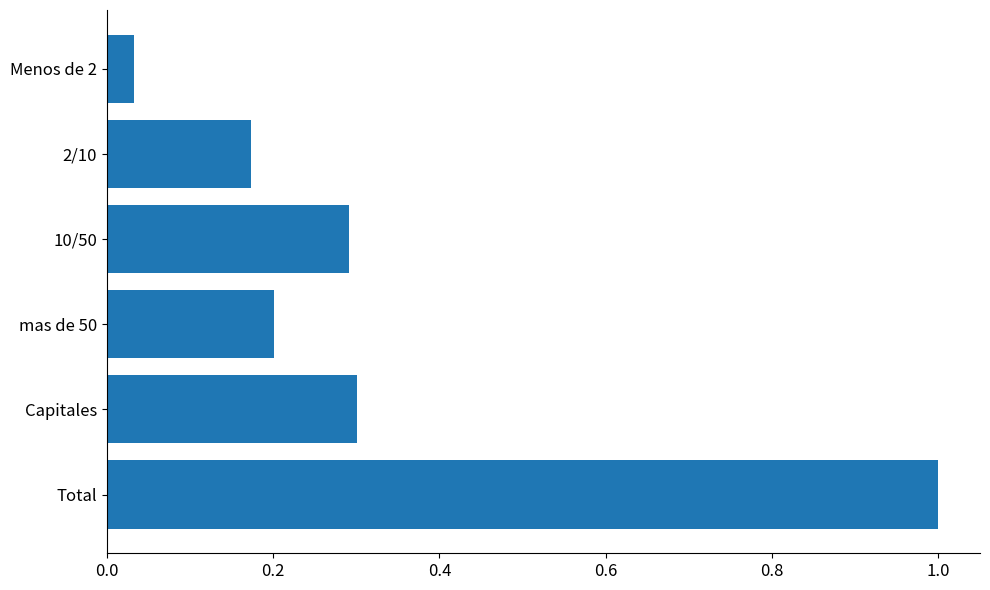

Which has a higher value, mas de 50 or Menos de 2?

mas de 50